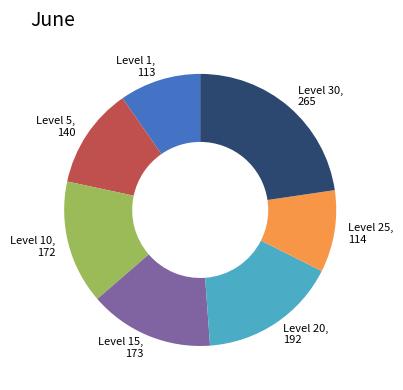

What is the largest slice in the pie chart?

Level 30, 265